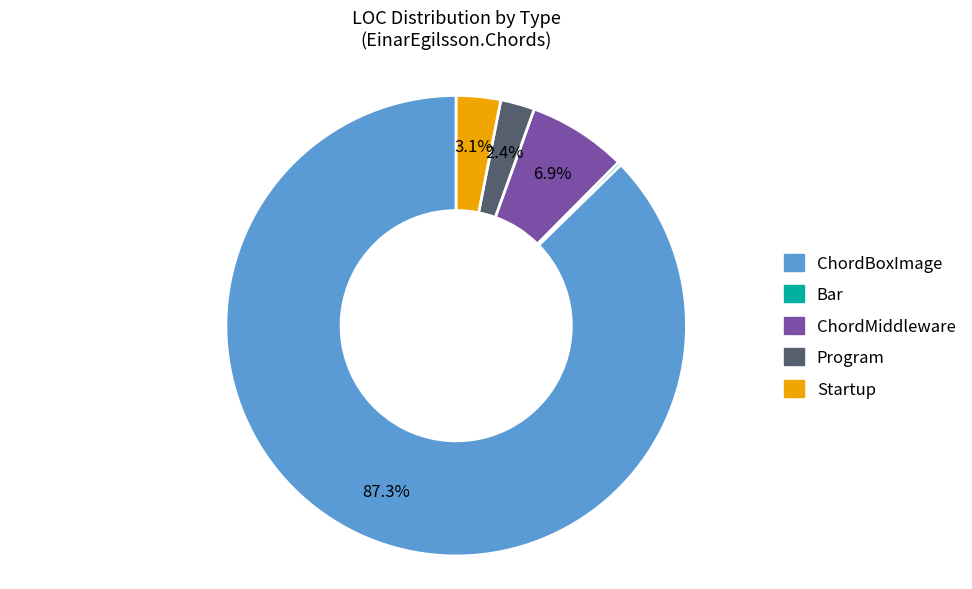

Is there a majority slice in this chart?

Yes